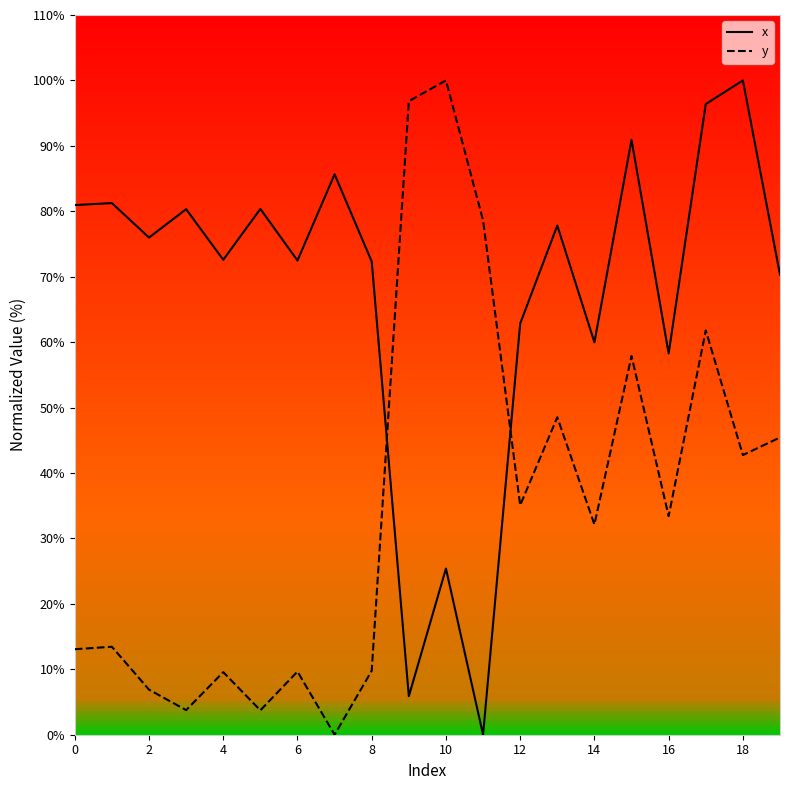

What are all the series names shown in the legend?

x, y